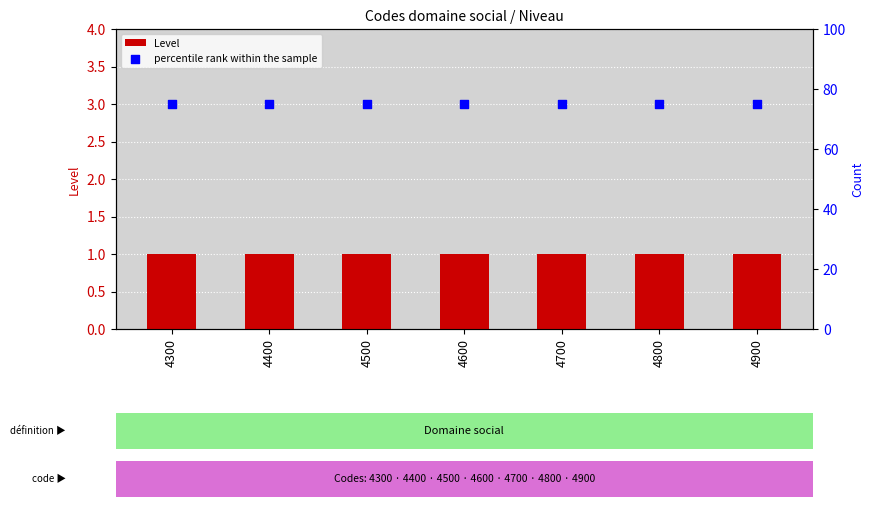

Which series reaches the maximum Y coordinate?

percentile rank within the sample